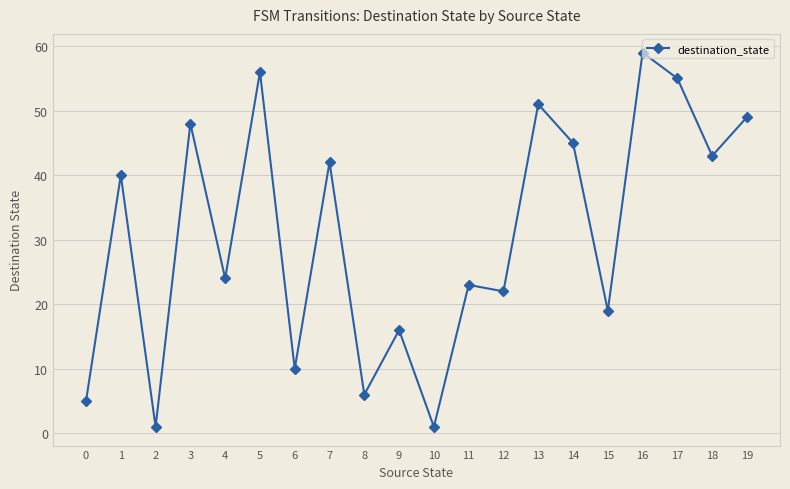

The value at 4 is 10. True or false?

False